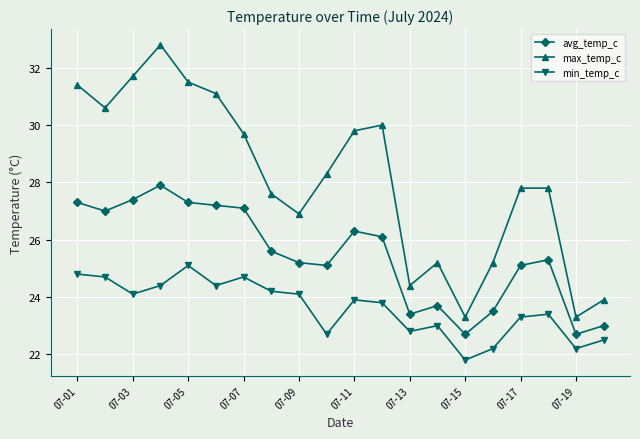

In max_temp_c, how many points are lower than both neighbors (excluding endpoints)?

5